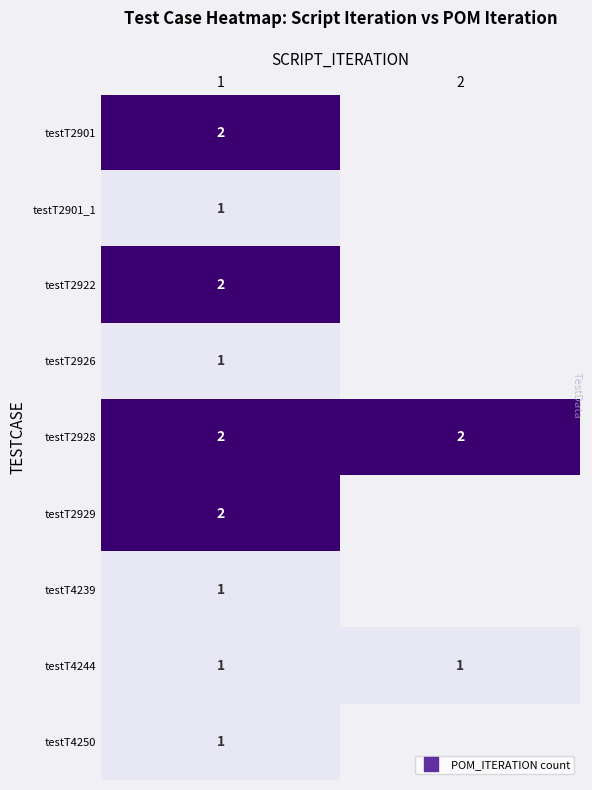

What is the greatest value displayed?

2.0